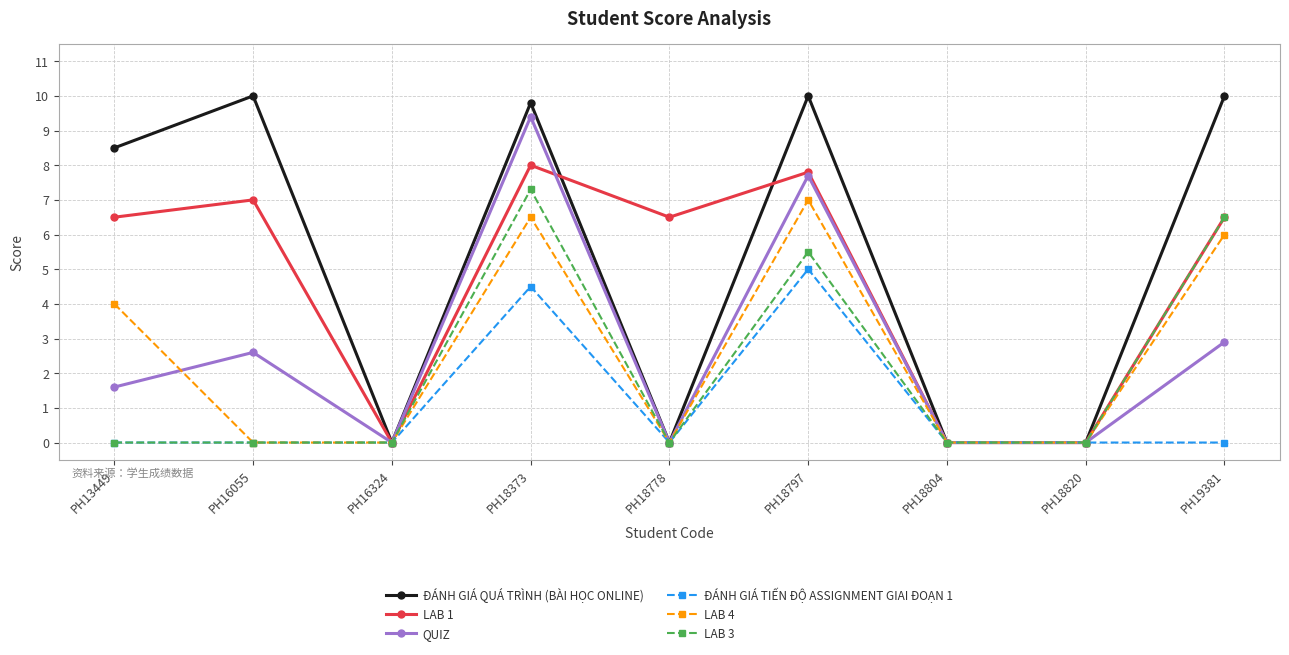

True or false: ĐÁNH GIÁ QUÁ TRÌNH (BÀI HỌC ONLINE) has more than 2 interior local peaks.

True